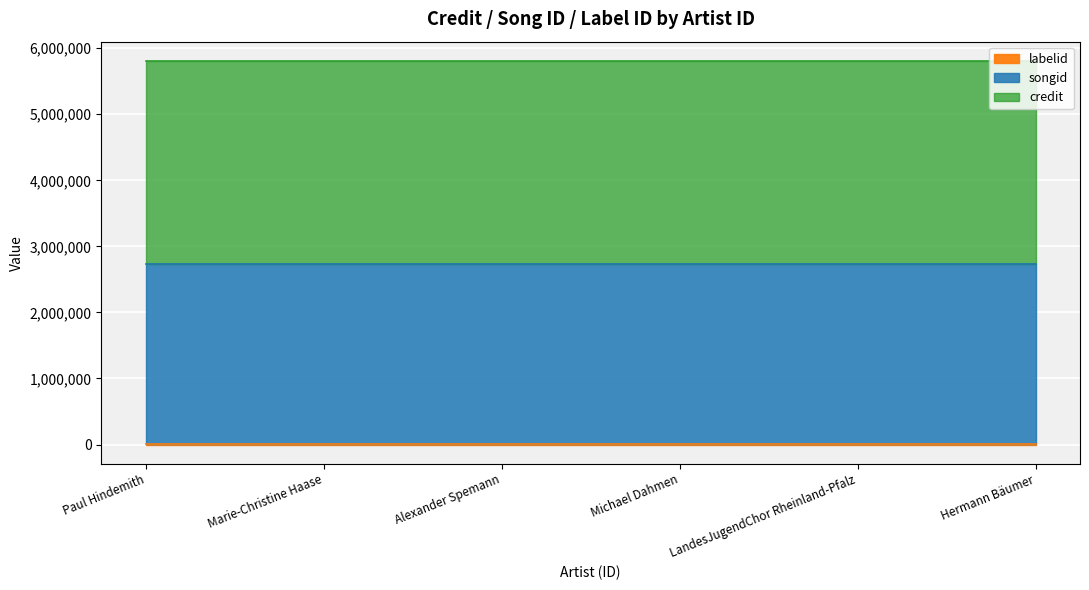

What value does the songid series have at 823213?

2738904